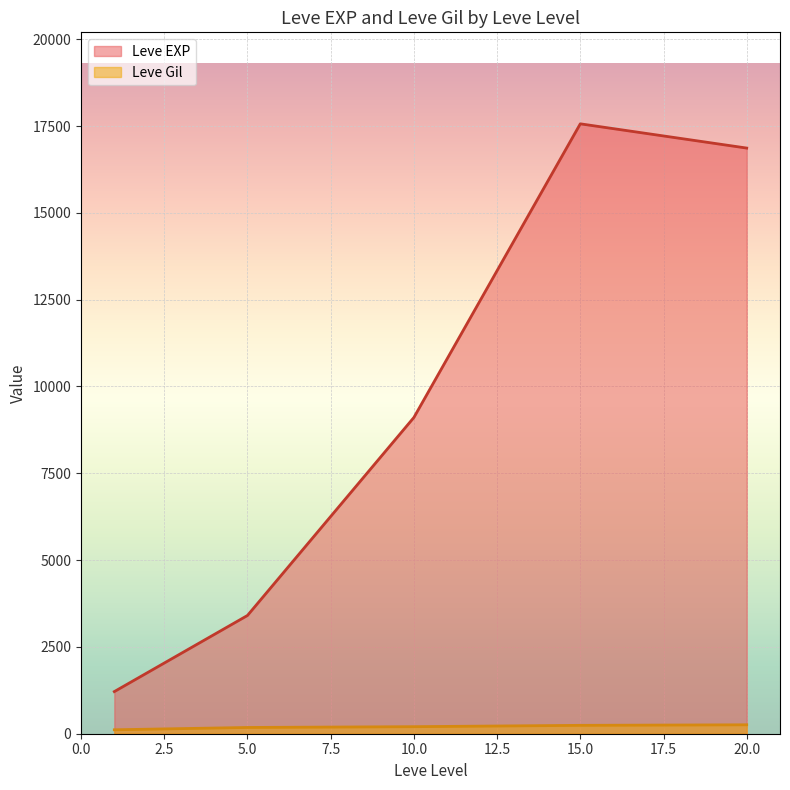

Which series has the widest spread of values?

Leve EXP